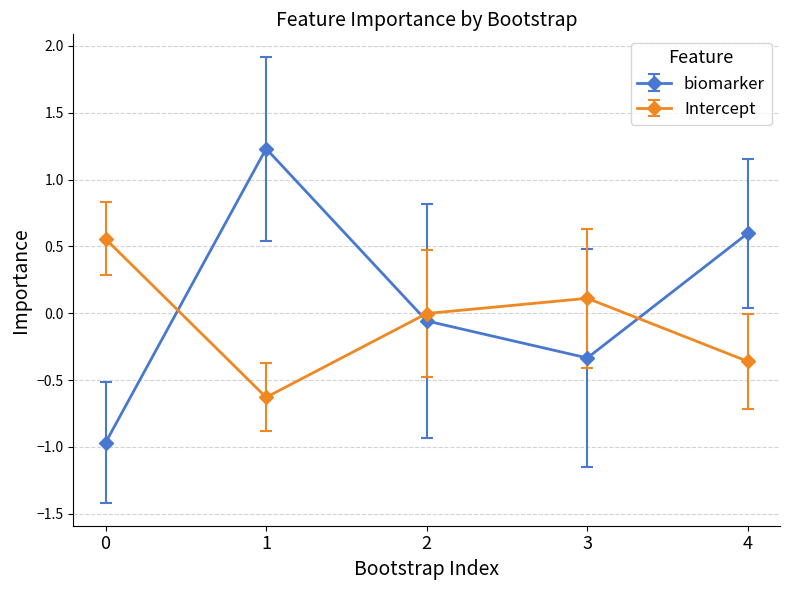

Is the value of Intercept at 1 greater than the value of biomarker at 0?

Yes